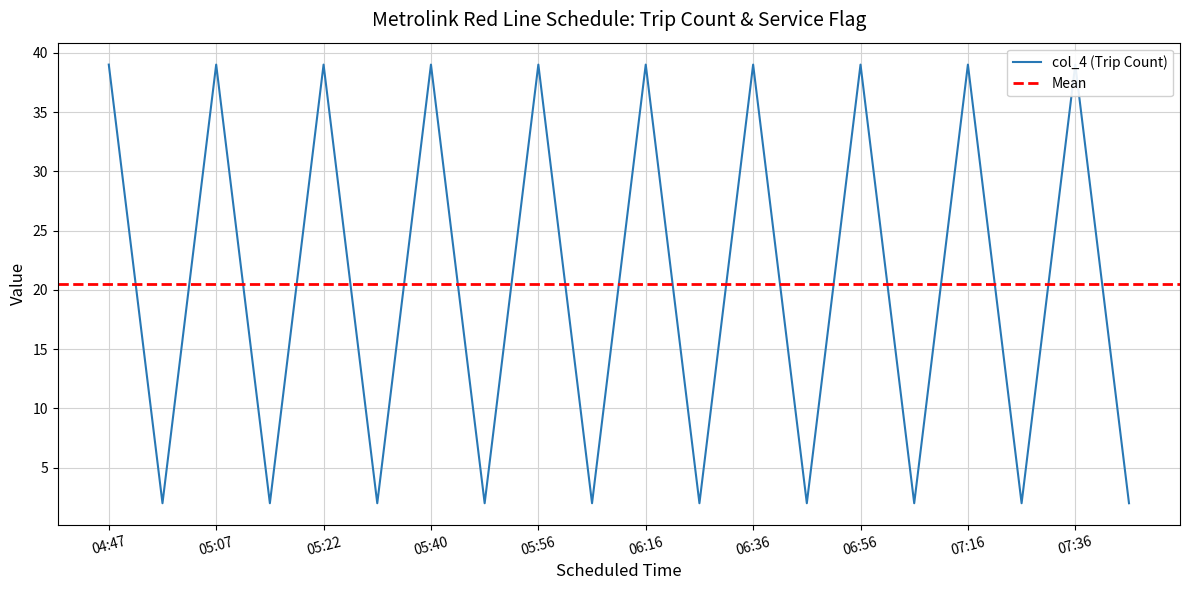

The value at 07:56 is 2. True or false?

True